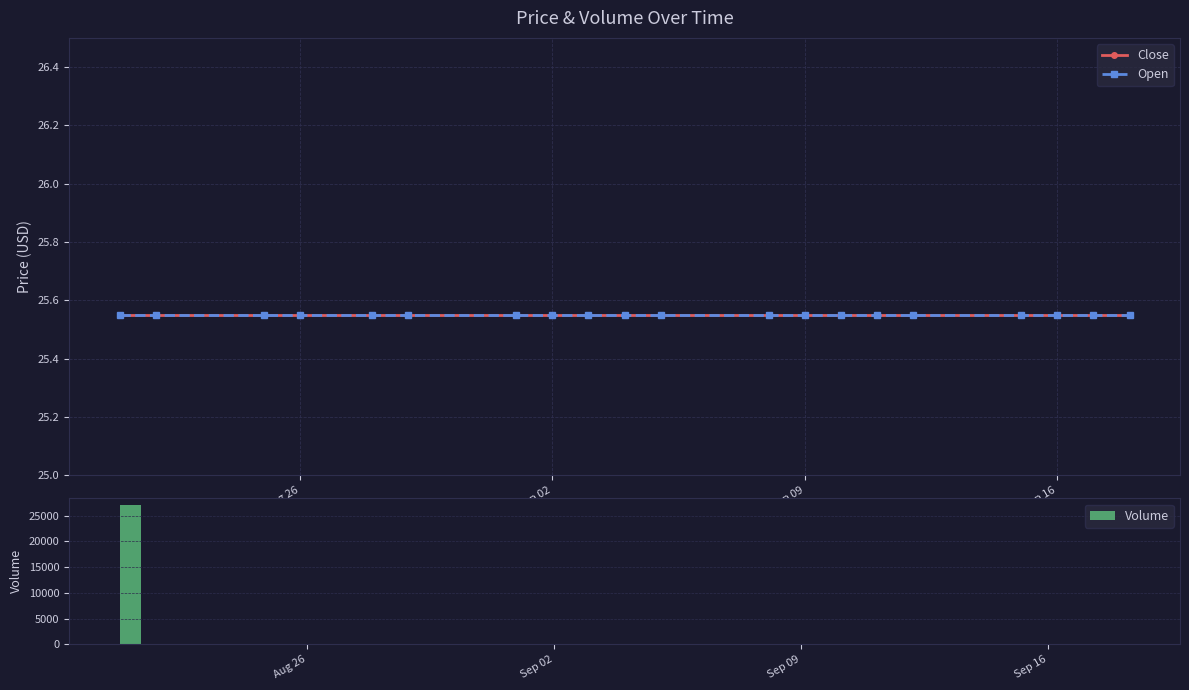

What is the greatest value displayed?

27000.0